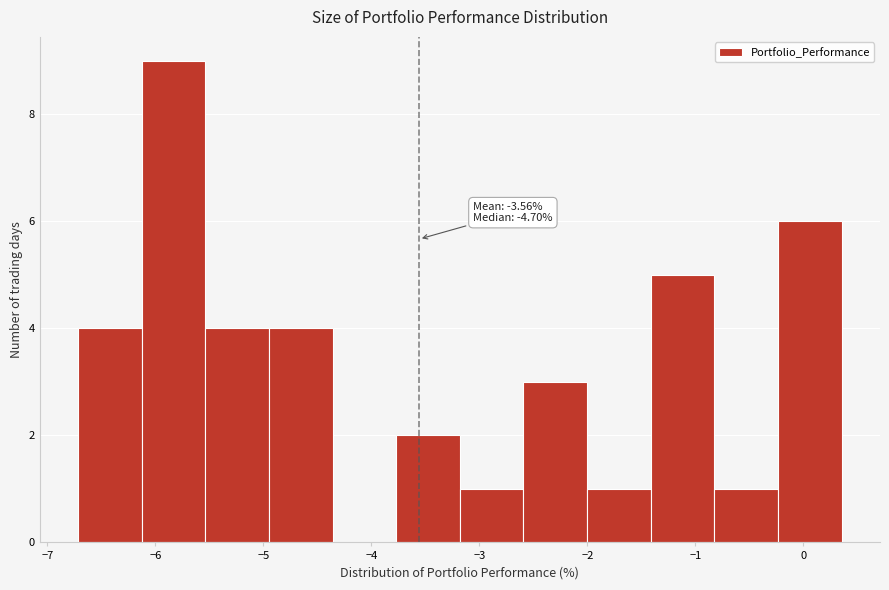

Over which range of the x-axis is the bar tallest?

-6.1 to -5.5